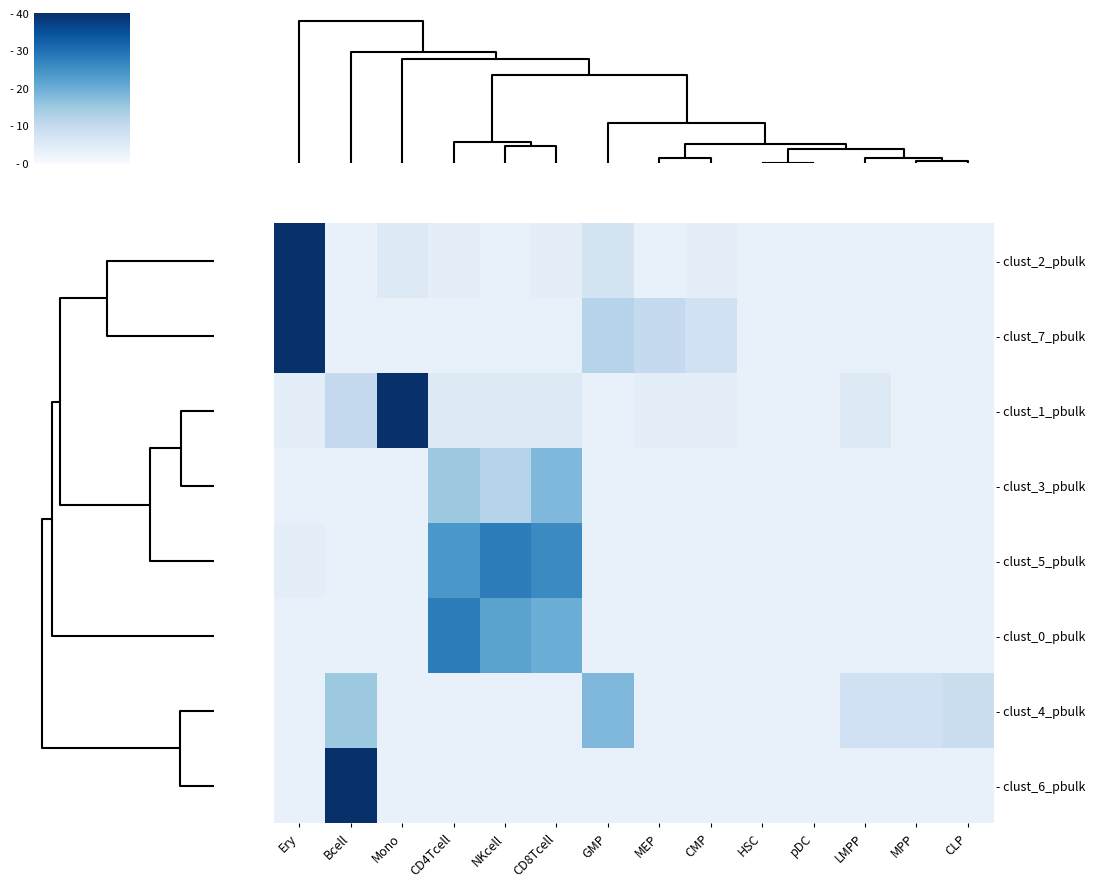

List the series in order of their peak value, lowest first.

- clust_3_pbulk, - clust_4_pbulk, - clust_5_pbulk, - clust_0_pbulk, - clust_2_pbulk, - clust_7_pbulk, - clust_1_pbulk, - clust_6_pbulk